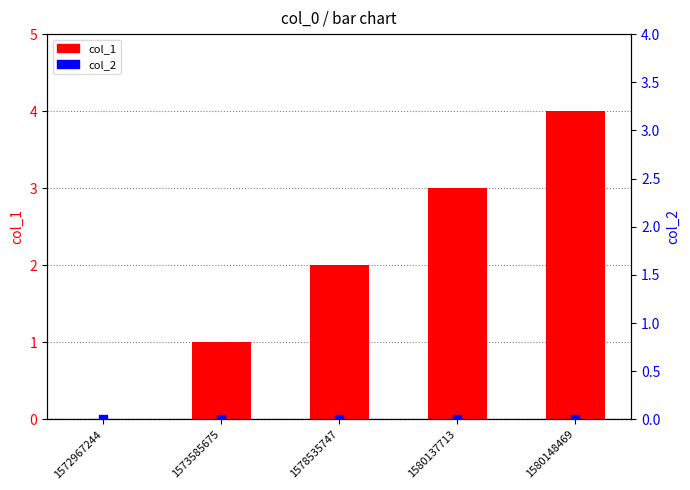

What are all the series names shown in the legend?

col_1, col_2